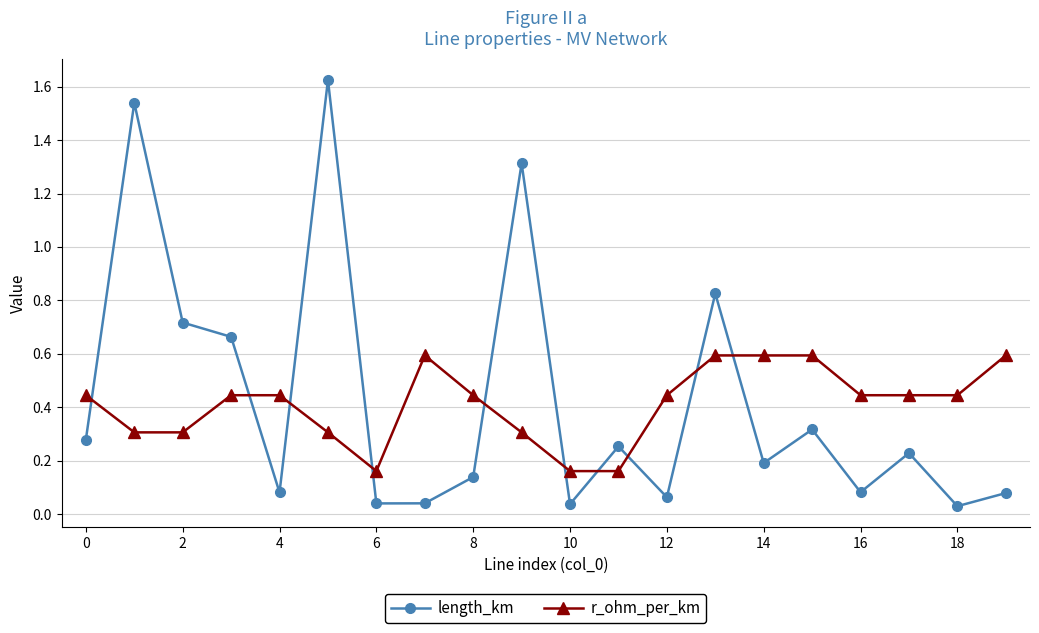

Which series has the widest spread of values?

length_km